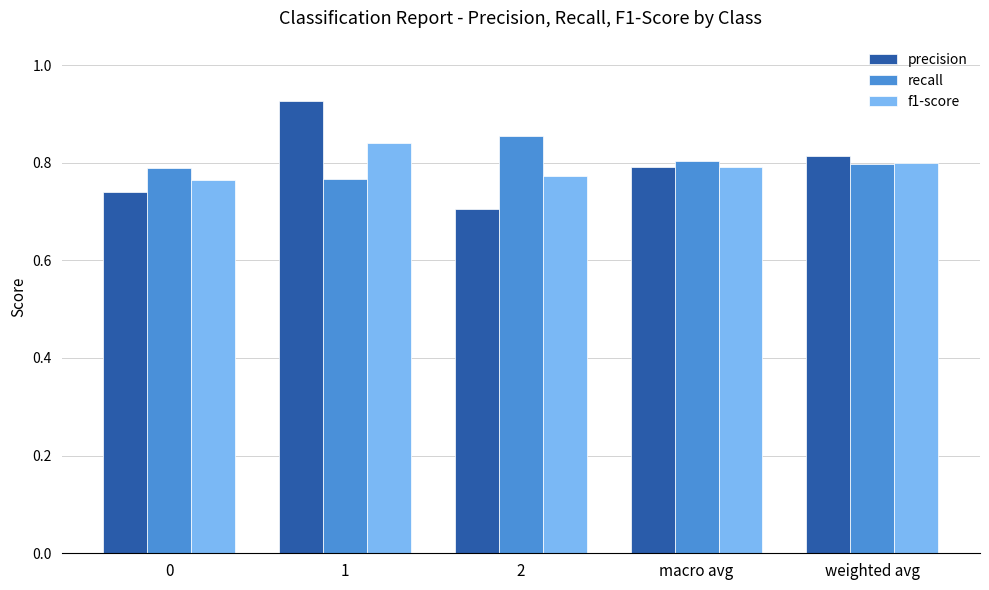

How many bars are there in each group?

3